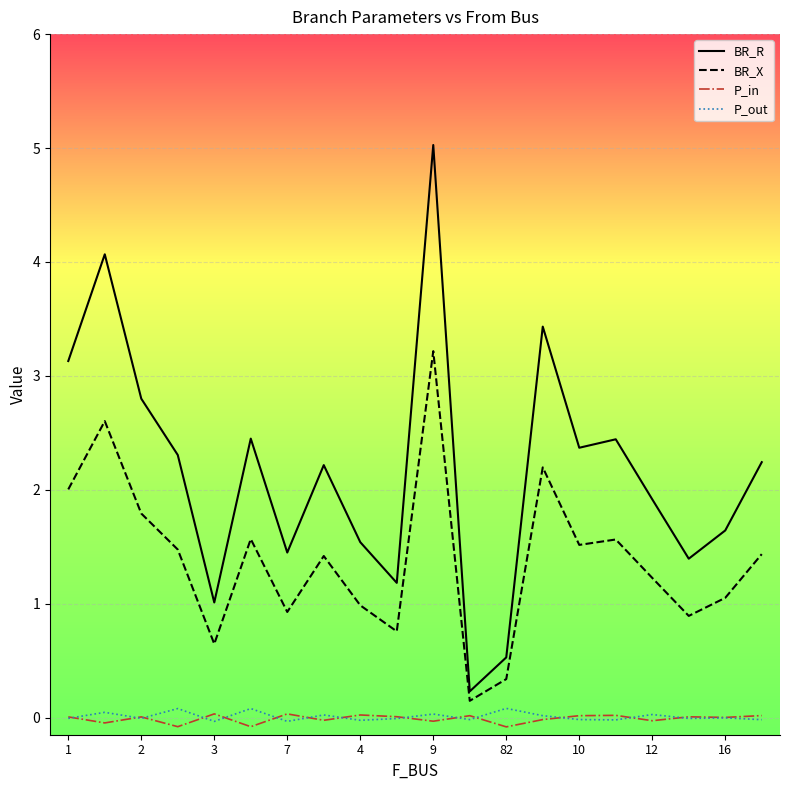

Which series has the largest total across all categories?

BR_R